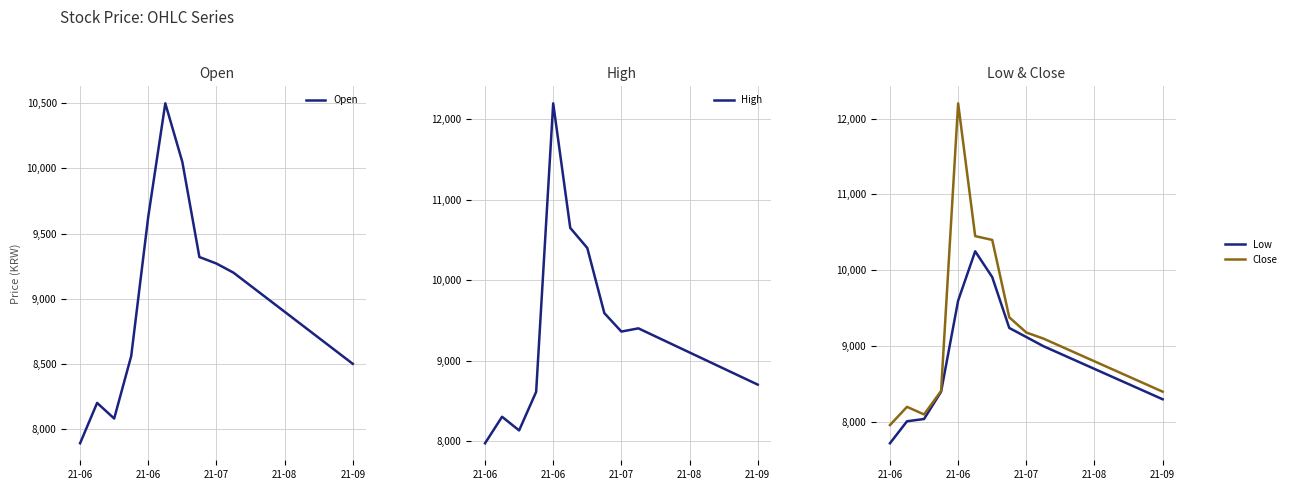

True or false: High has more than 2 points higher than both neighbors.

True